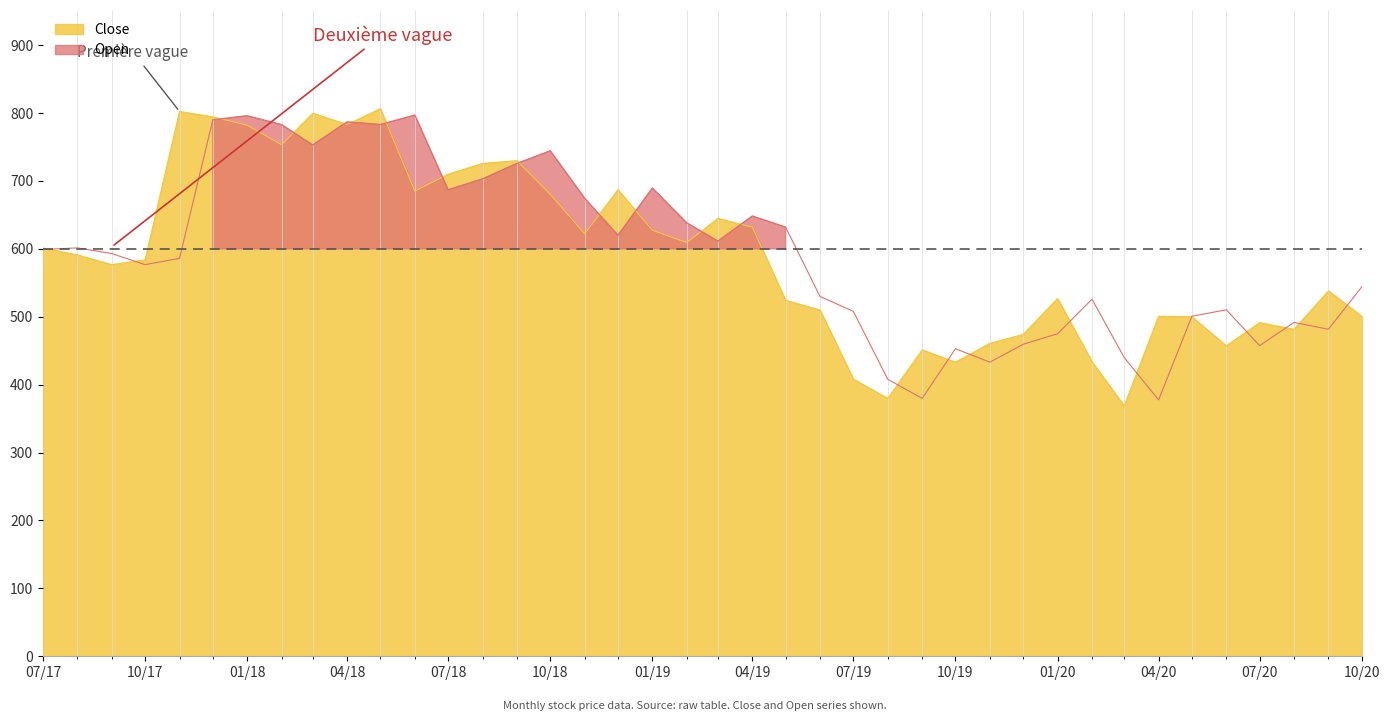

Is it true that Close equals 158.3 at 2018-12?

False